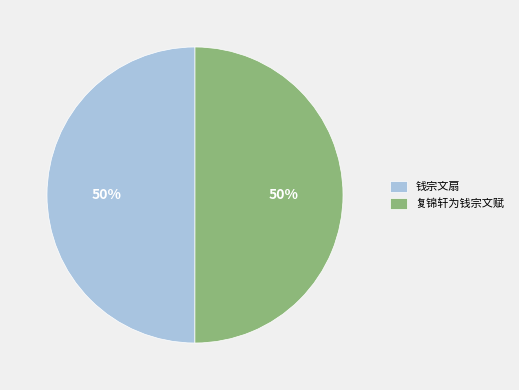

Count the number of slices in the pie.

2